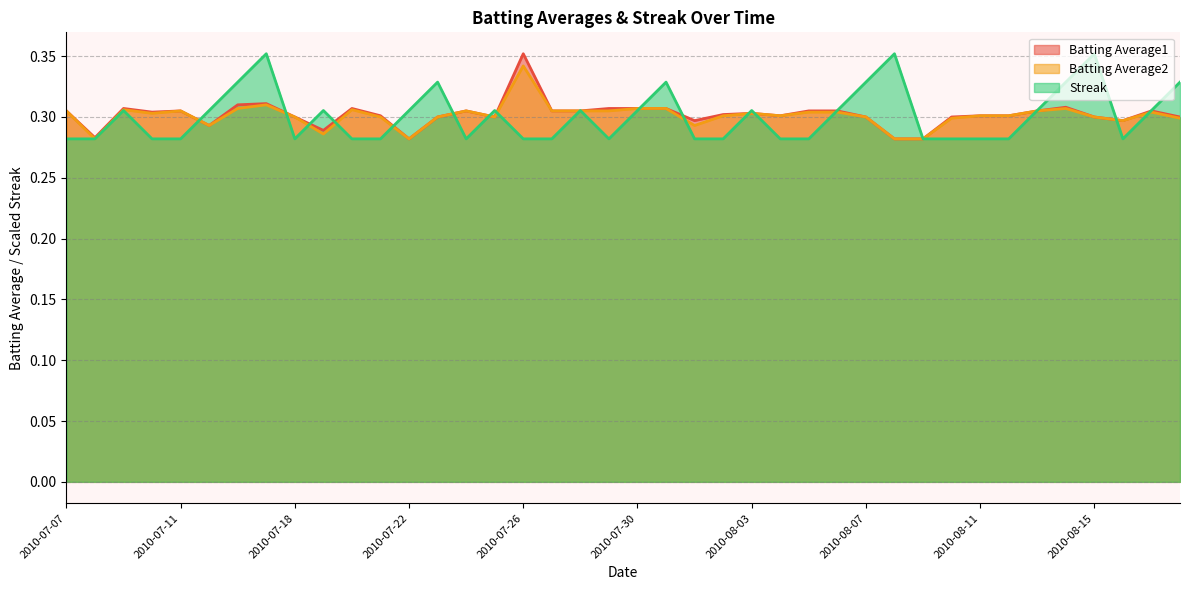

At which label is Batting Average2 closest to 0?

2010-07-08